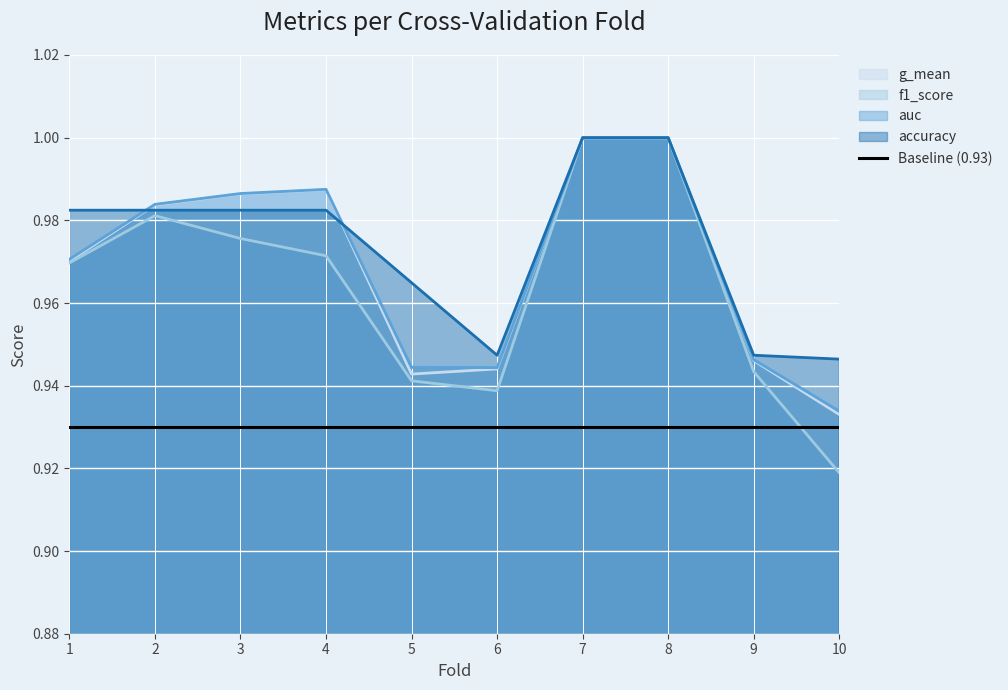

What is the average value of the f1_score series?

1.0